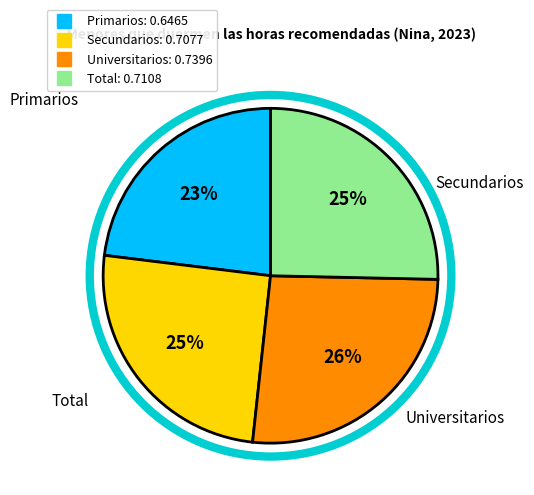

Count the number of slices in the pie.

4